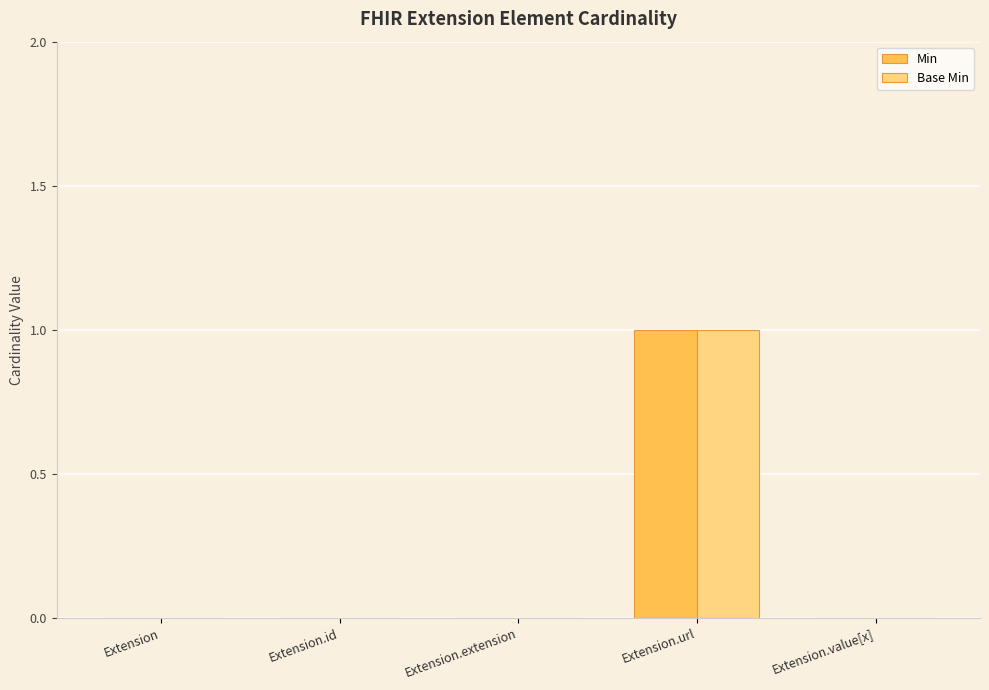

Reading left to right, what are all the values shown in this chart?

Min: 0	0	0	1	0
Base Min: 0	0	0	1	0